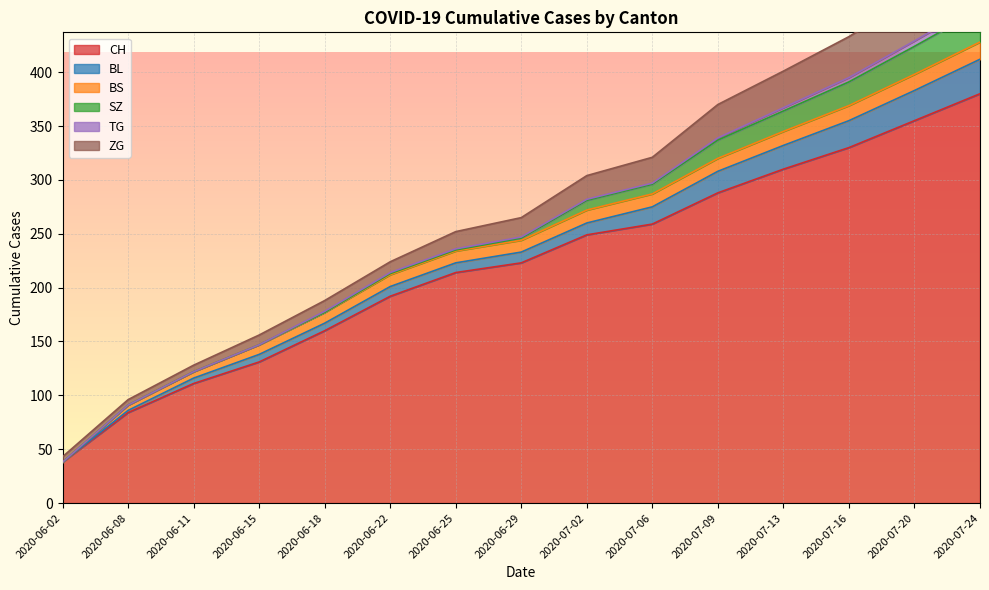

Which series has the largest range (max minus min)?

CH